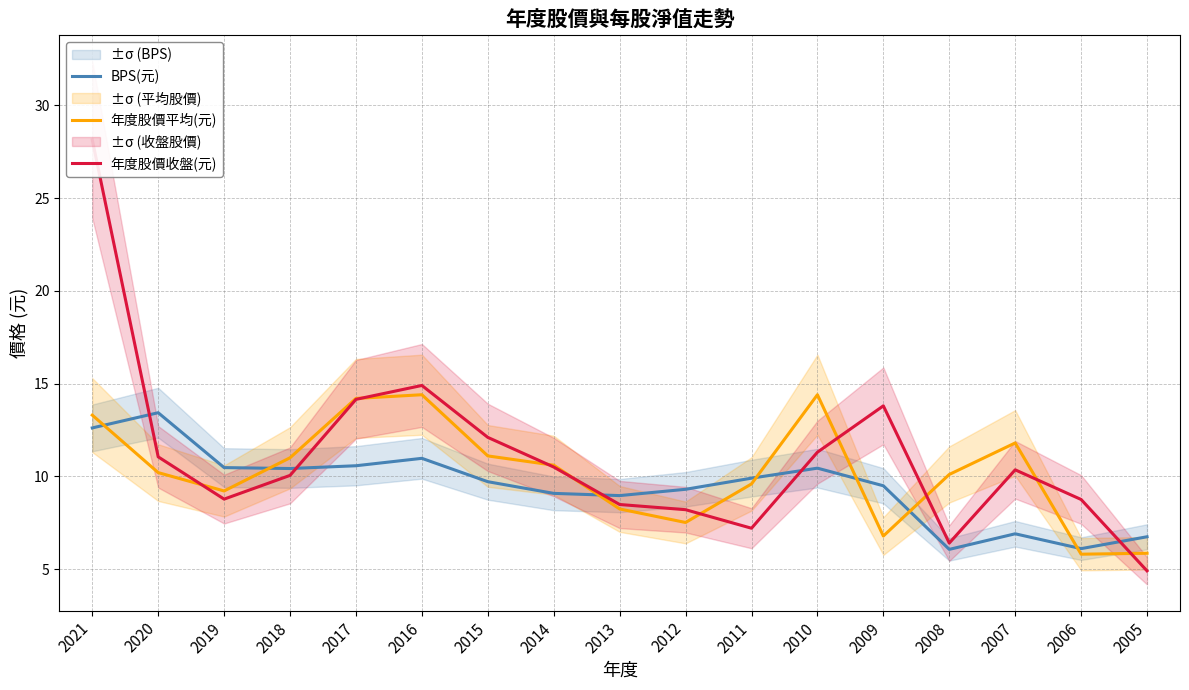

What is the difference between the maximum and second lowest values in the 年度股價平均(元) series?

8.6